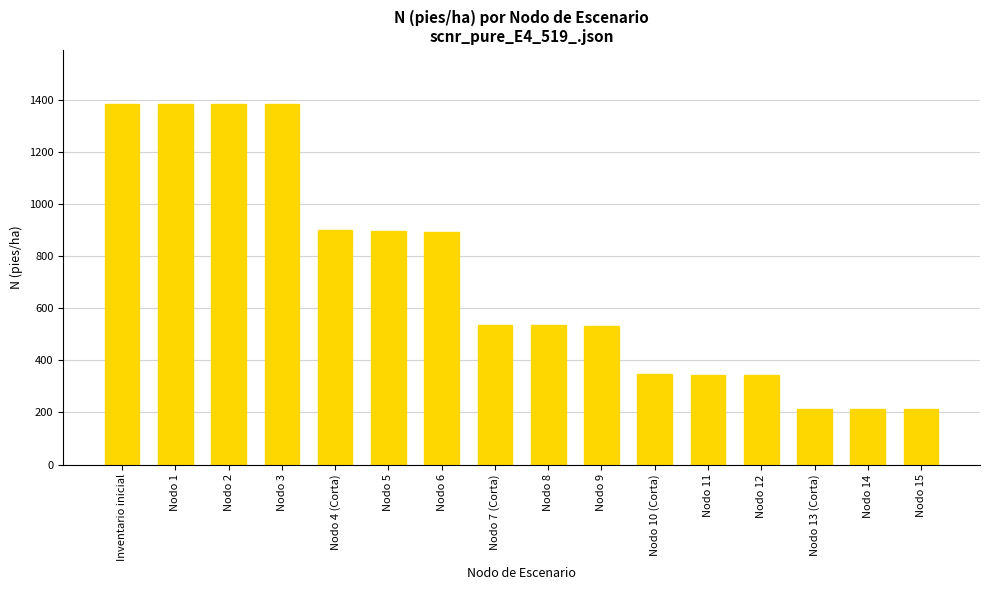

What is the sum of all values?

11495.5